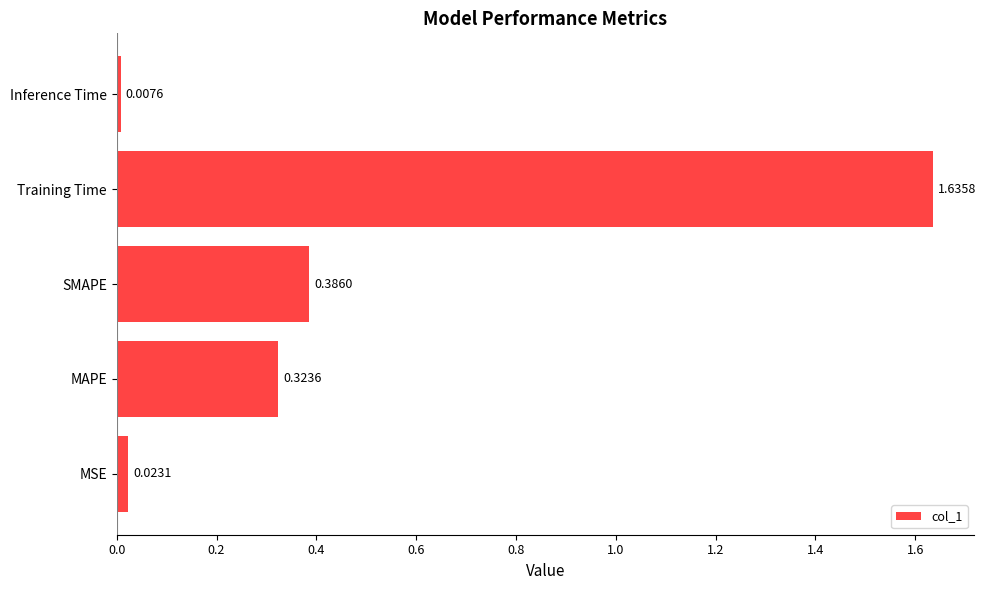

Rank the categories by value from highest to lowest.

Training Time, SMAPE, MAPE, MSE, Inference Time